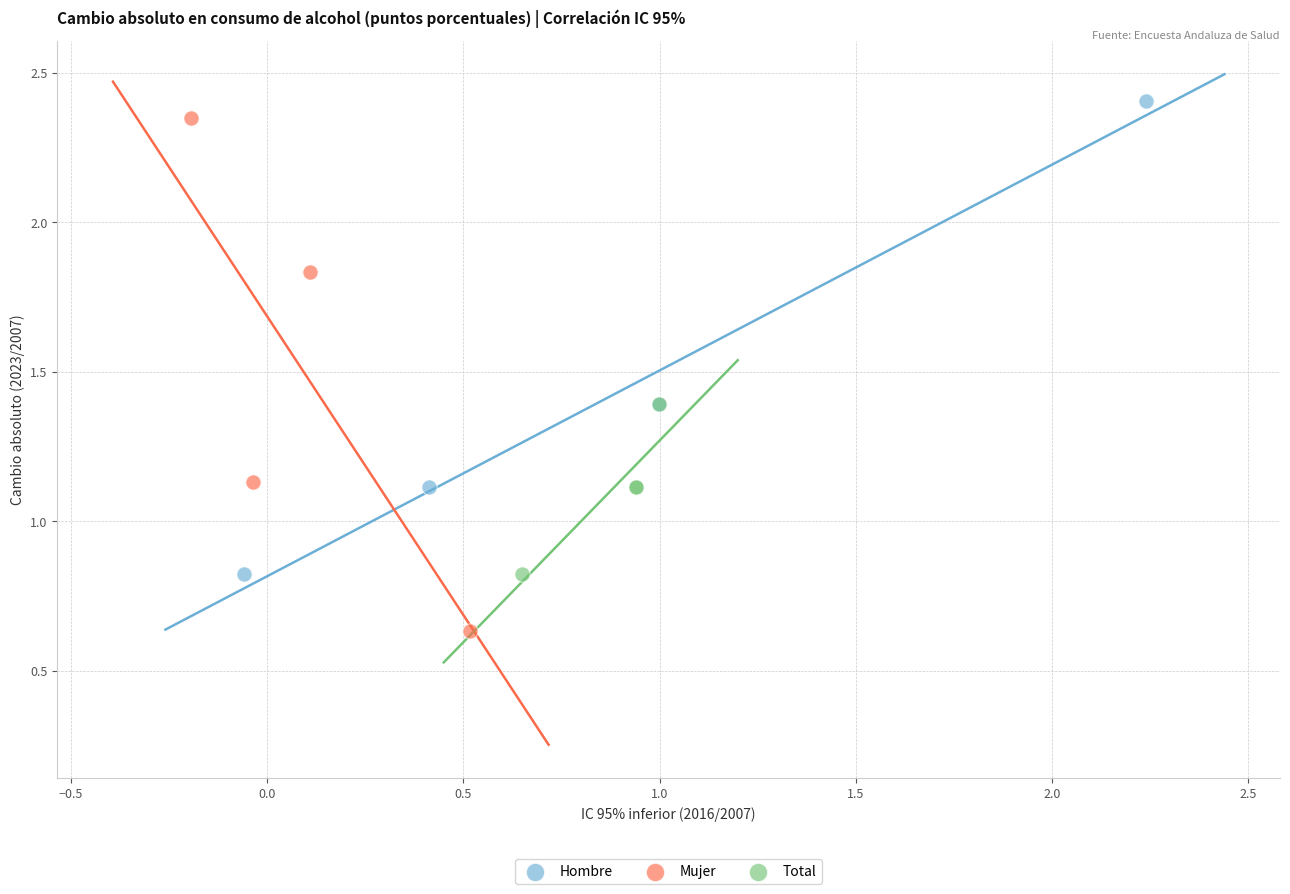

Which series contains the lowest Y value?

Mujer